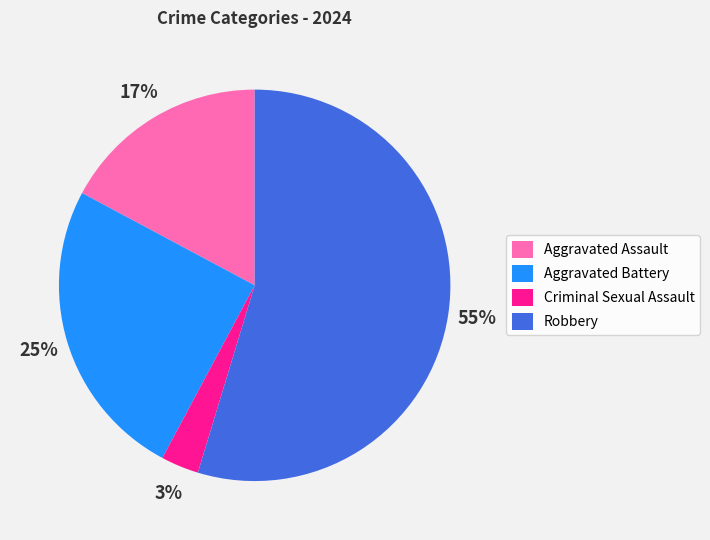

Which category accounts for the majority?

Robbery